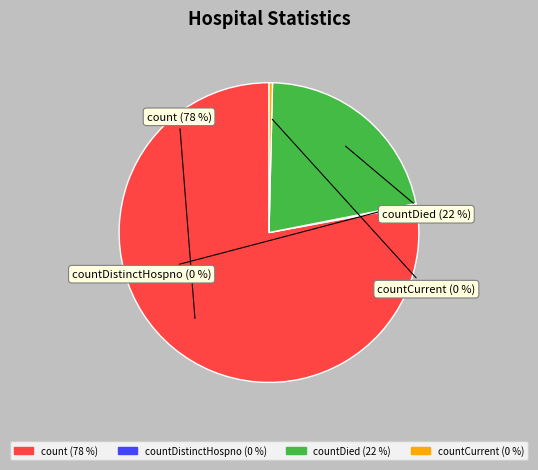

Is there any slice that represents more than half of the pie?

Yes